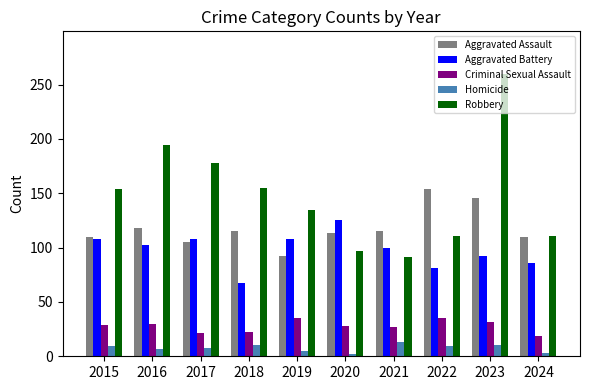

What is the sum of all Homicide values?

76